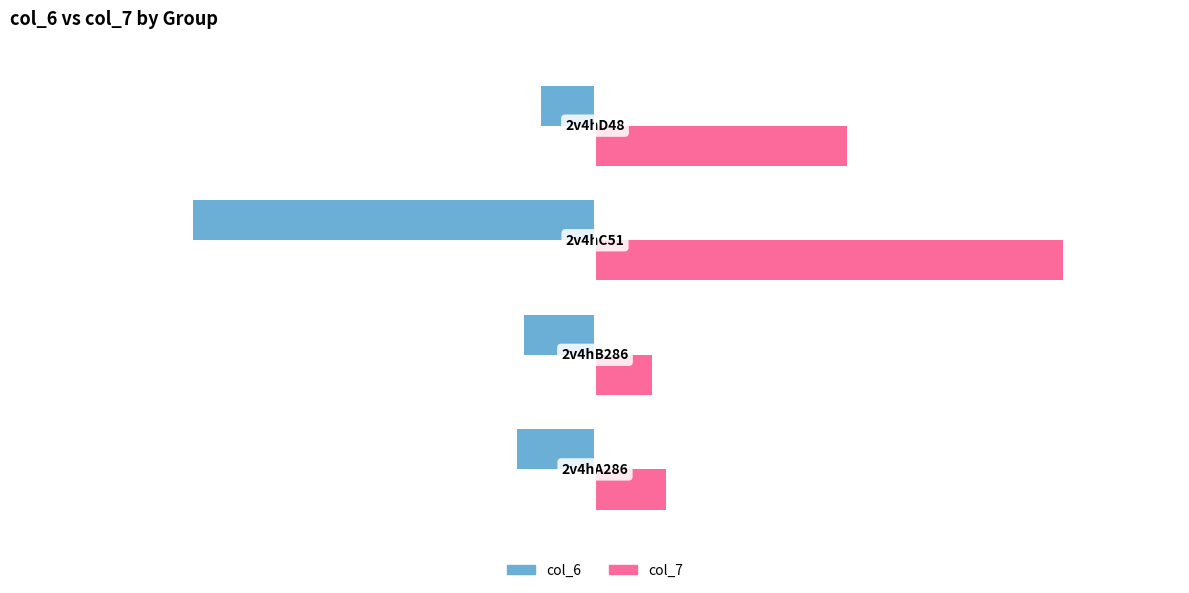

What is the difference between the maximum and minimum values in the col_6 series?

110.9